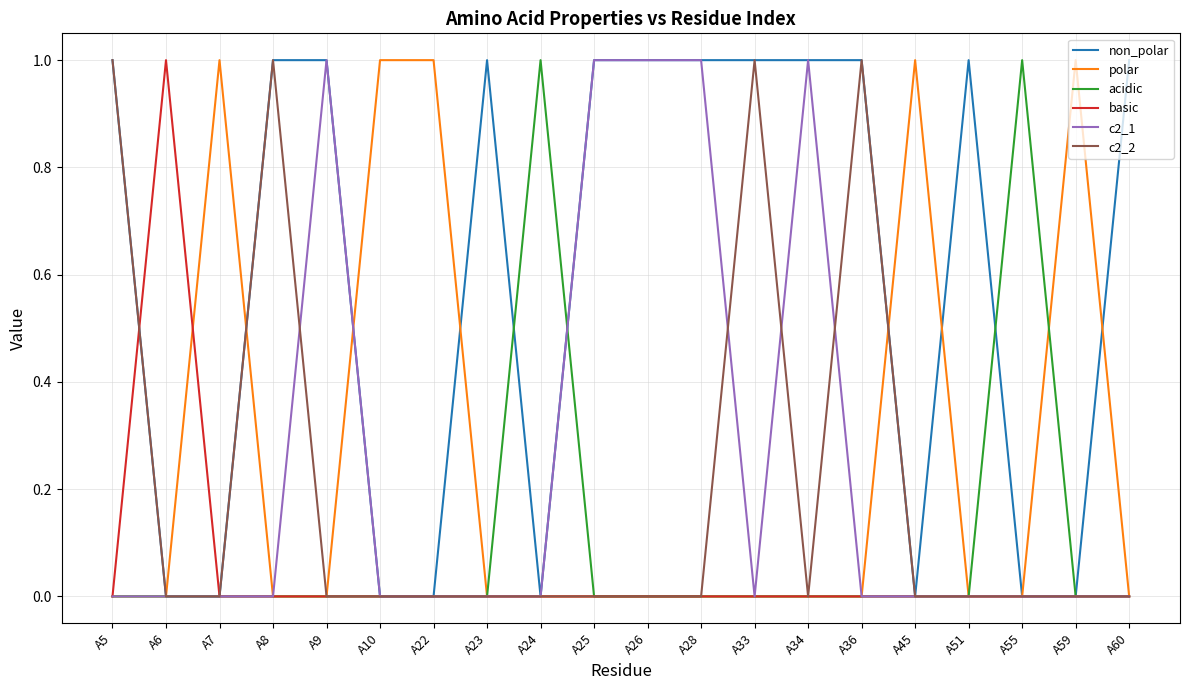

True or false: acidic has a value of 0 at A5.

True